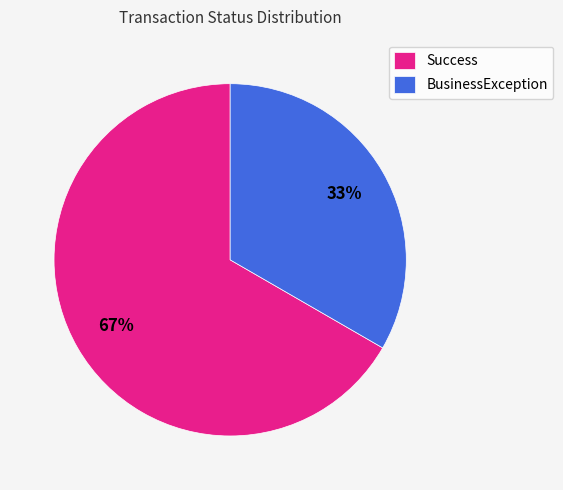

Which slice is the largest?

Success